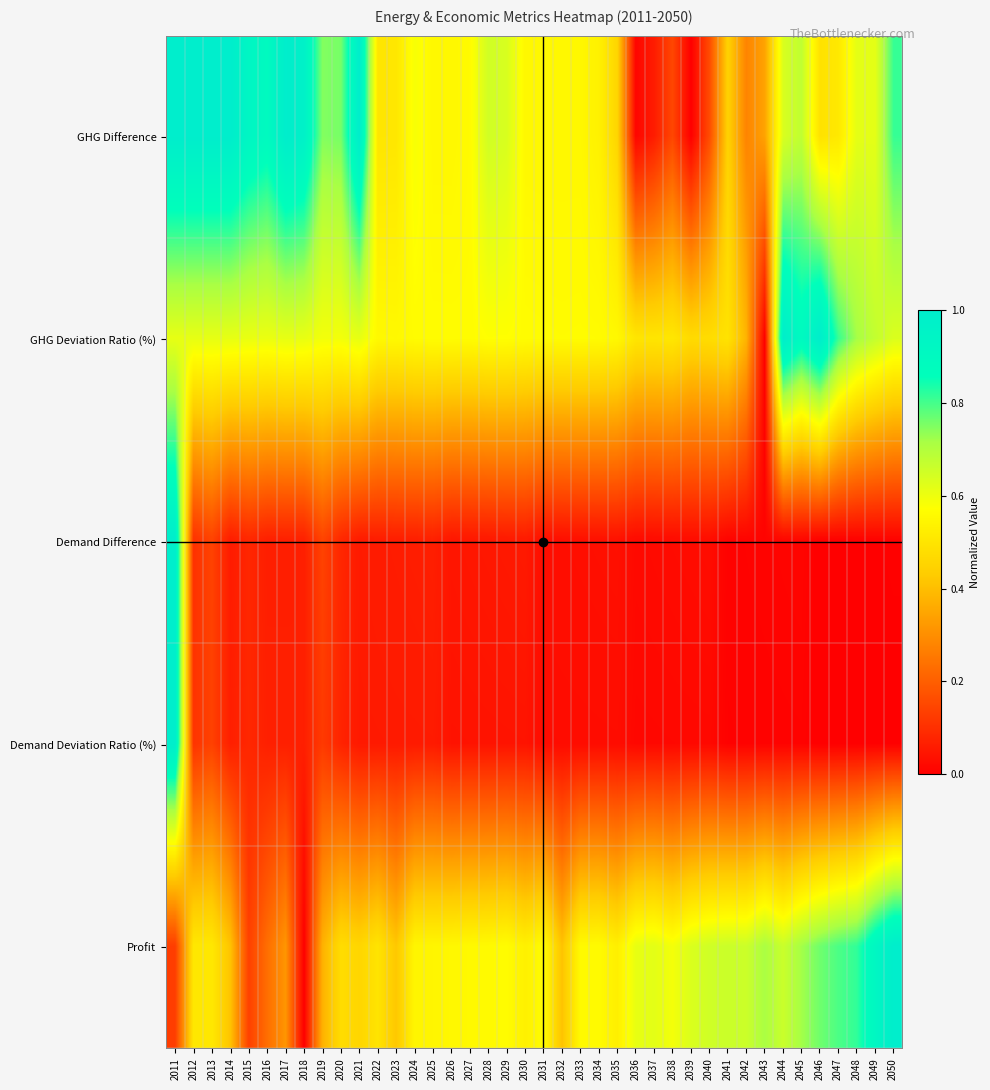

Between 2043 and 2048, which series saw the biggest shift?

GHG Deviation Ratio (%)